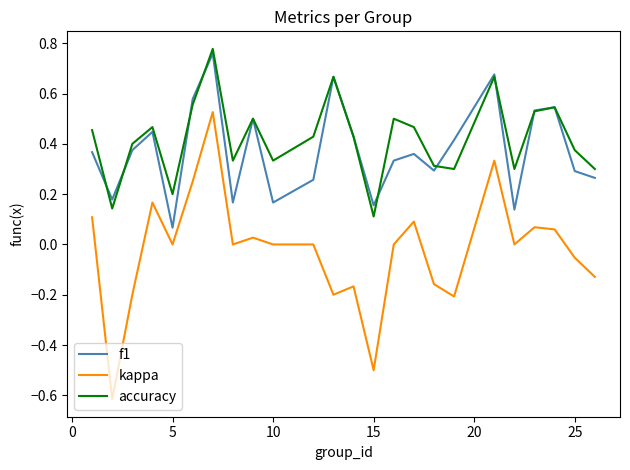

True or false: accuracy and kappa intersect in this chart.

False